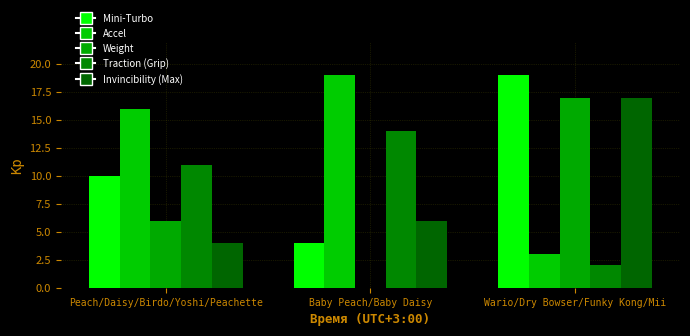

Which series has the largest range (max minus min)?

Weight